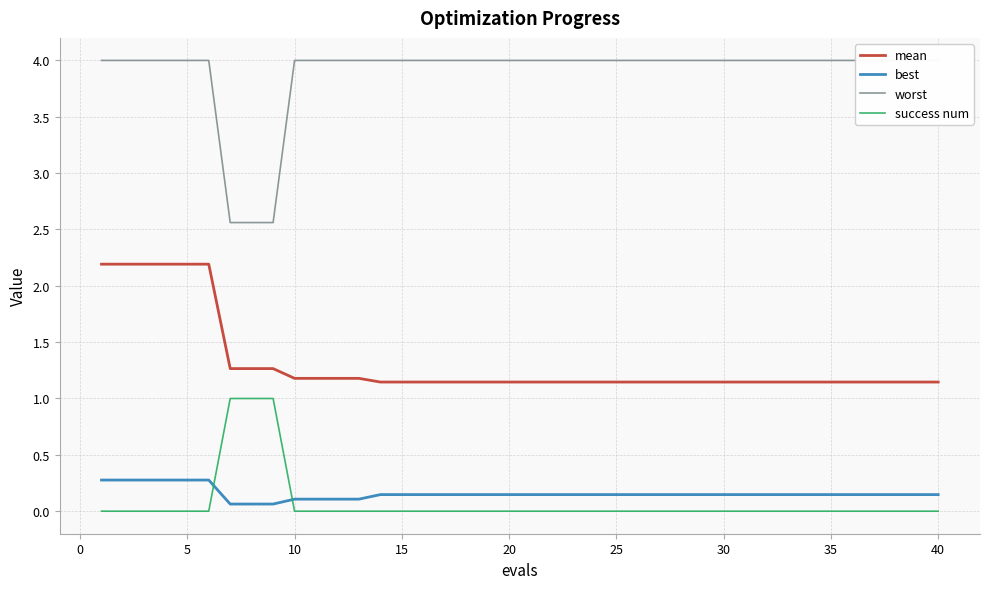

What is the highest value of the best series?

0.3